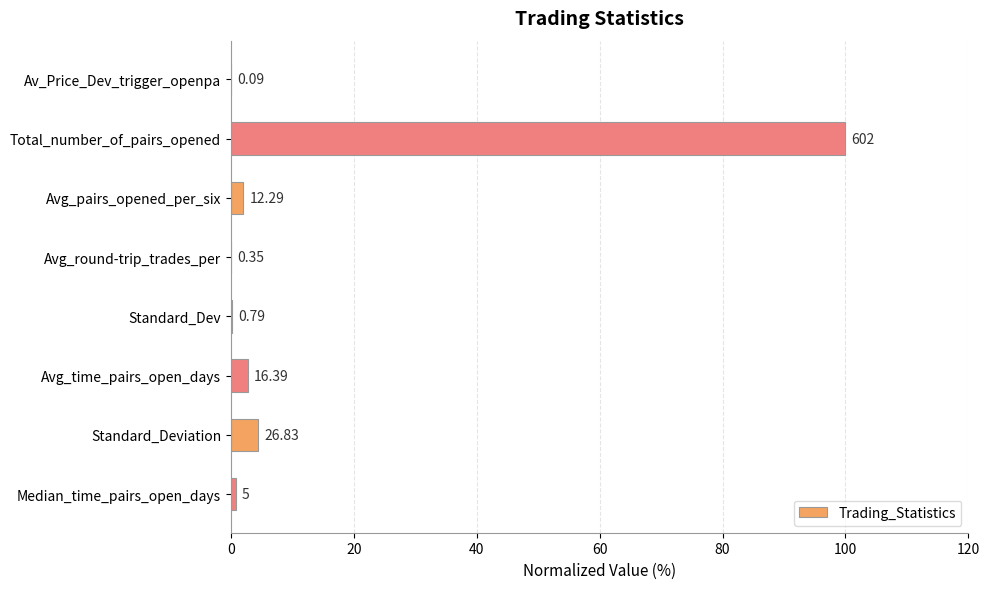

Count the number of categories in the chart.

8